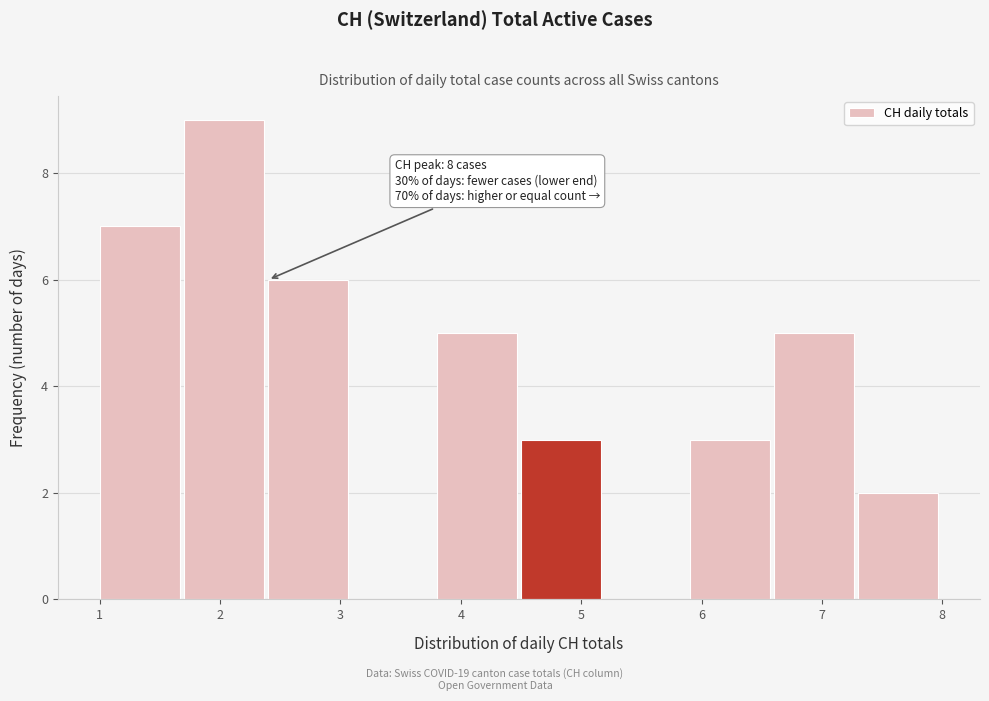

Which range on the x-axis has the tallest bar?

1.7 to 2.4